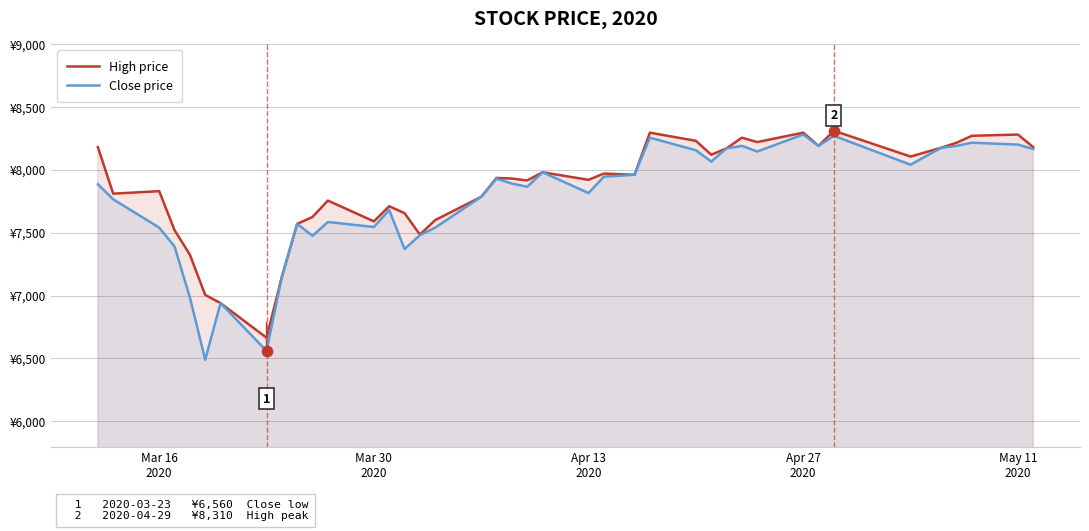

What are all the series names shown in the legend?

High price, Close price